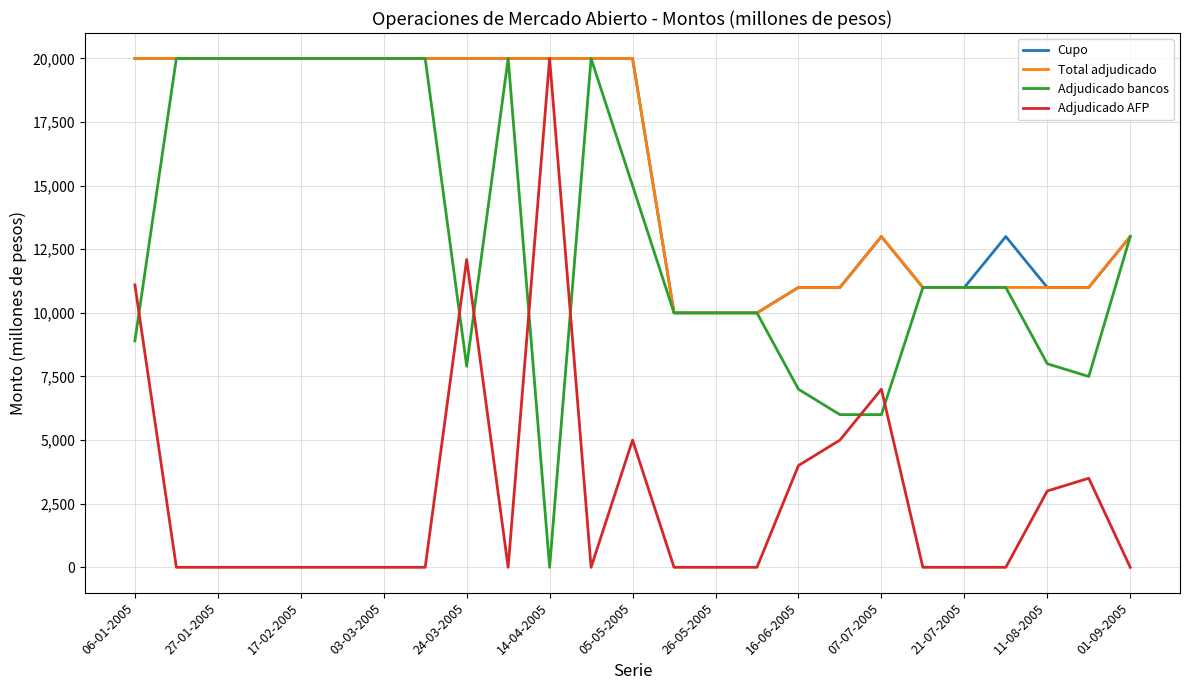

What is the maximum value shown in the chart?

20000